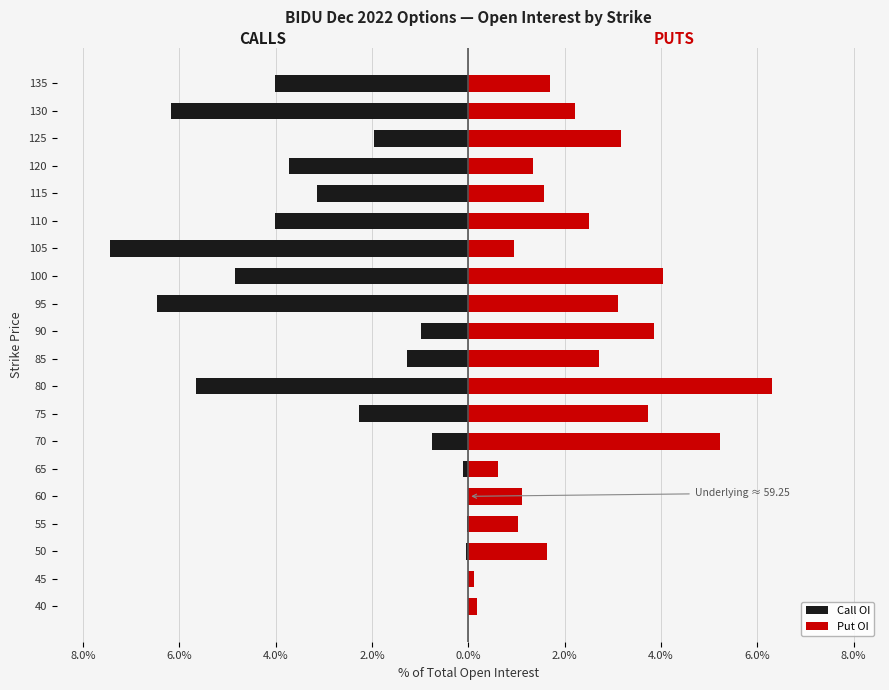

At how many categories does at least one series exceed 0?

20